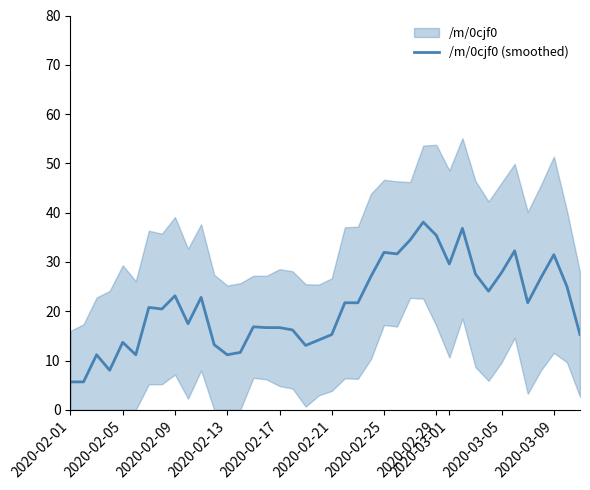

Does the chart display data point markers on the line(s)?

No